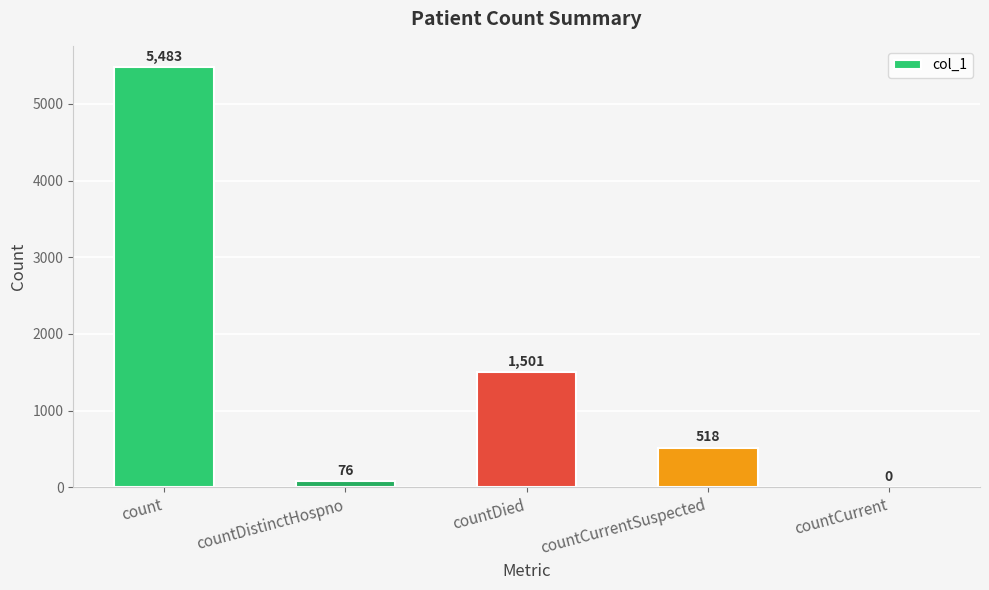

Where is the data nearest to the value 2741?

countDied